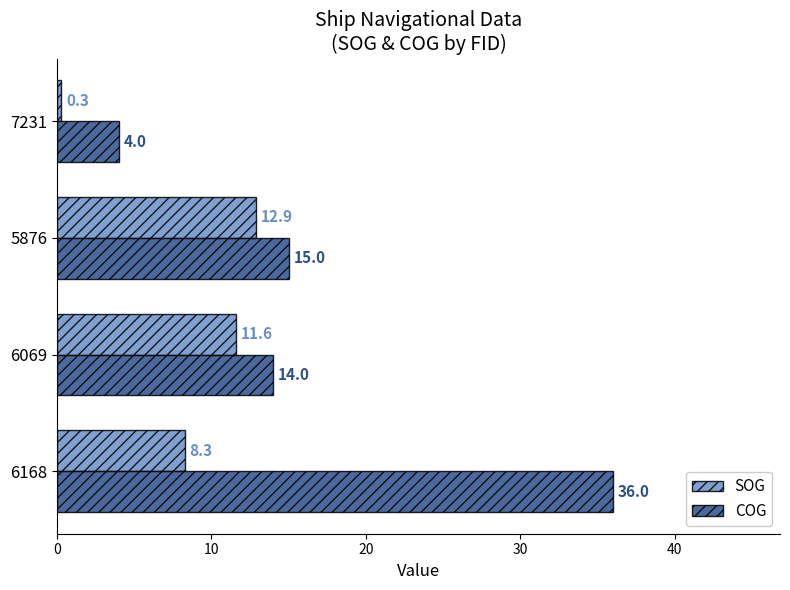

Which category has the highest value in the SOG series?

5876